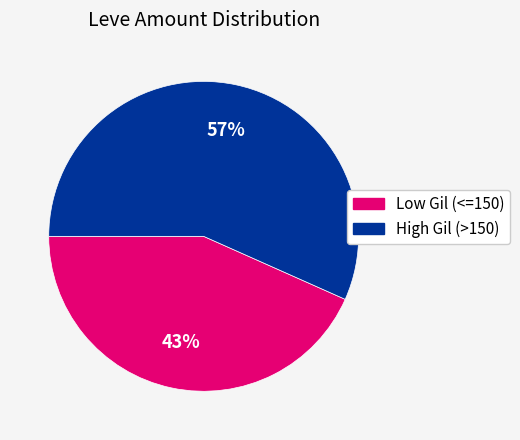

Is there a majority slice in this chart?

Yes